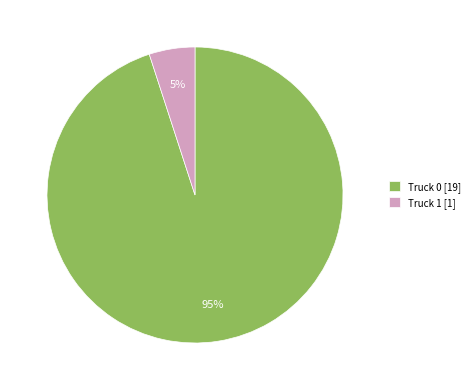

Is it true that Truck 1 is 12% of the pie?

False